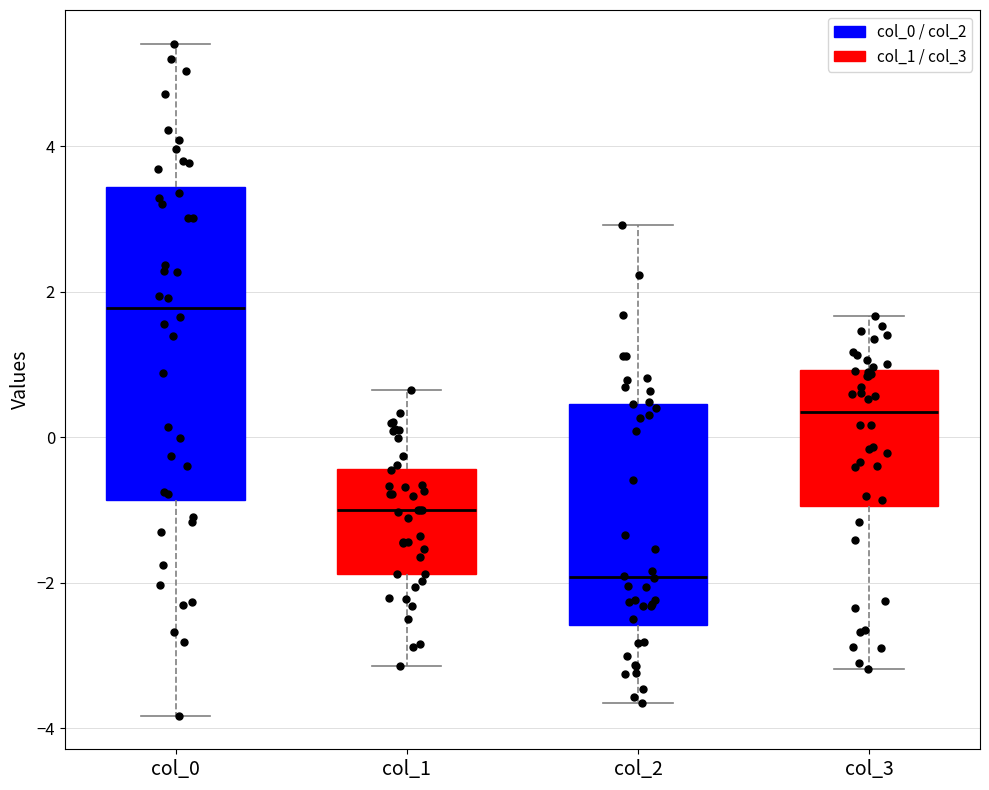

Reading left to right, read every box against the y-axis: the position of its median line, the range the box covers, and the ends of its whiskers. The values are not printed on the chart, so give them approximately, as read against the axis.

col_0: median 1.8, box -0.8 to 3.4, whiskers -3.8 to 5.4
col_1: median -1.0, box -1.8 to -0.4, whiskers -3.2 to 0.6
col_2: median -2.0, box -2.6 to 0.4, whiskers -3.6 to 3.0
col_3: median 0.4, box -1.0 to 1.0, whiskers -3.2 to 1.6